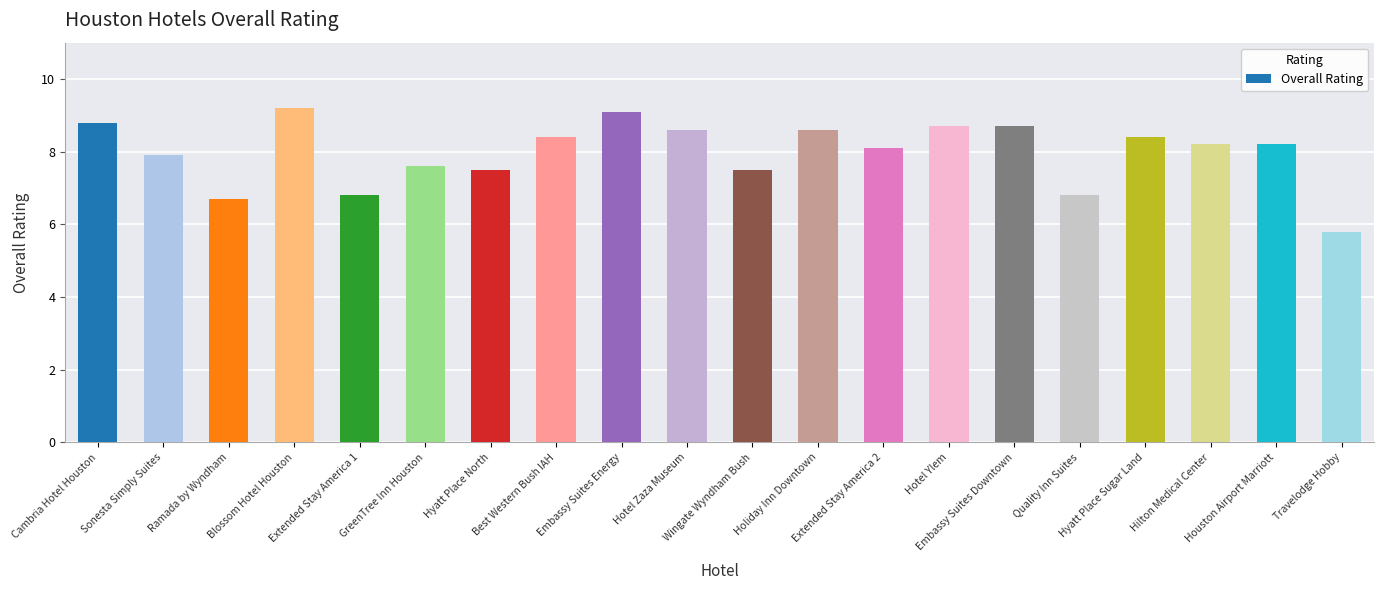

Reading right to left, list all the values displayed in this chart.

Travelodge Hobby=5.8	Houston Airport Marriott=8.2	Hilton Medical Center=8.2	Hyatt Place Sugar Land=8.4	Quality Inn Suites=6.8	Embassy Suites Downtown=8.7	Hotel Ylem=8.7	Extended Stay America 2=8.1	Holiday Inn Downtown=8.6	Wingate Wyndham Bush=7.5	Hotel Zaza Museum=8.6	Embassy Suites Energy=9.1	Best Western Bush IAH=8.4	Hyatt Place North=7.5	GreenTree Inn Houston=7.6	Extended Stay America 1=6.8	Blossom Hotel Houston=9.2	Ramada by Wyndham=6.7	Sonesta Simply Suites=7.9	Cambria Hotel Houston=8.8